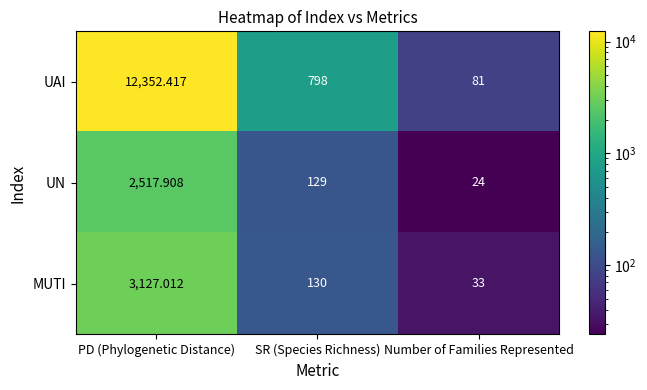

At how many categories does at least one series exceed 1812?

1